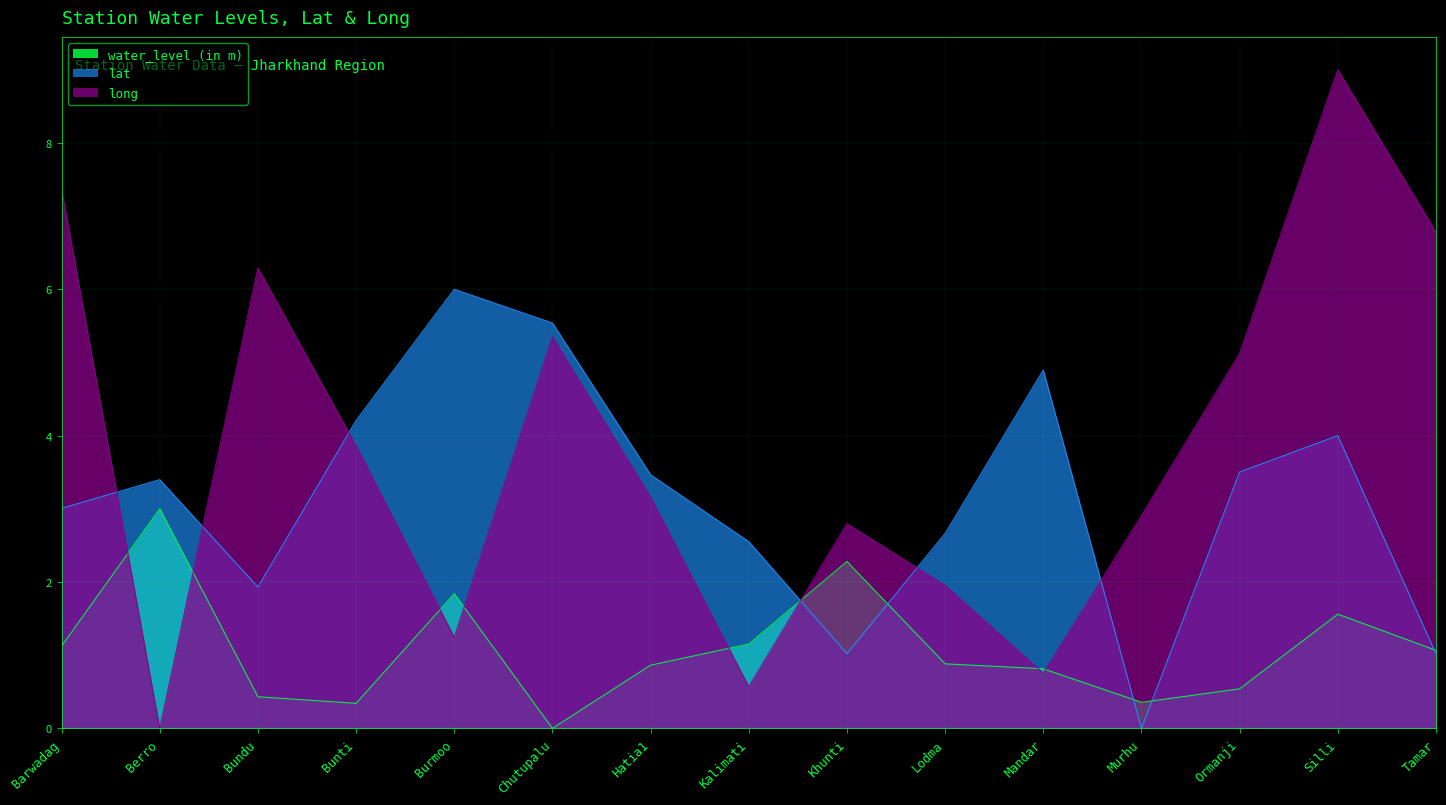

List the series in order of their overall mean, highest first.

long, lat, water_level (in m)